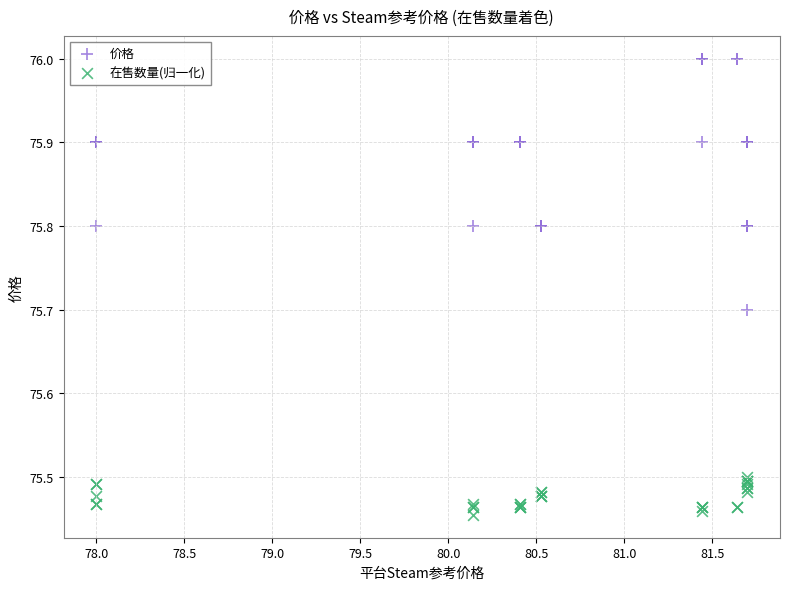

Which series reaches the minimum Y coordinate?

在售数量(归一化)